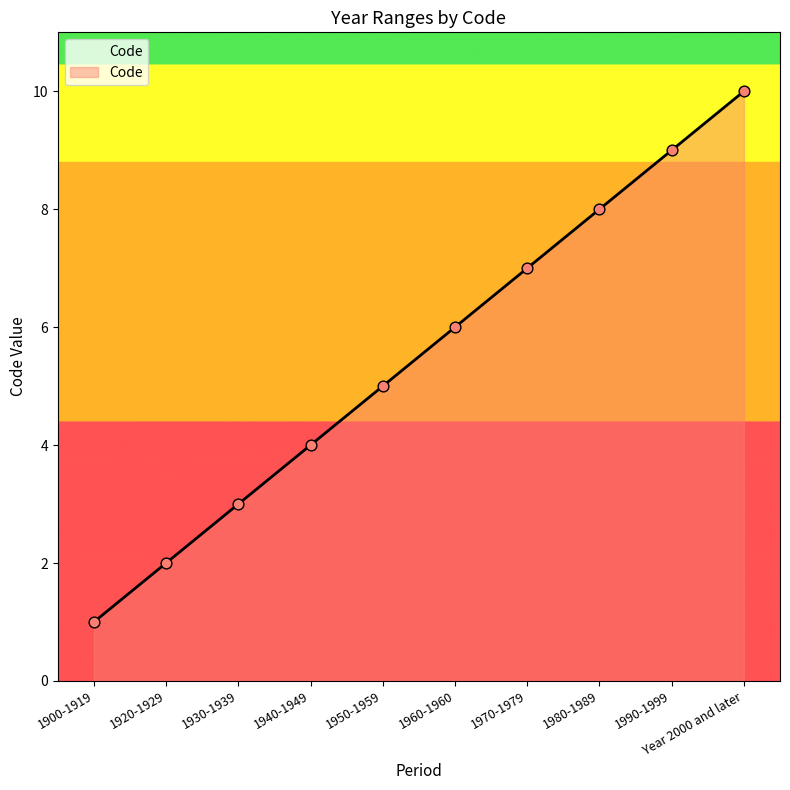

Approximately how many times larger is the value at 1960-1960 compared to Year 2000 and later?

0.6